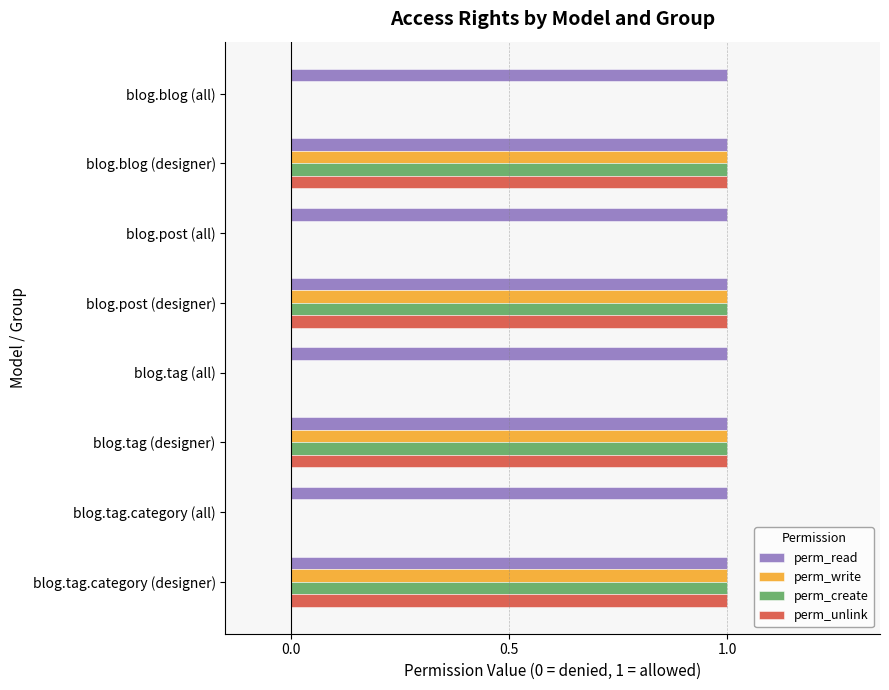

Is the value of perm_write at blog.tag.category (all) greater than the value of perm_unlink at blog.tag.category (designer)?

No